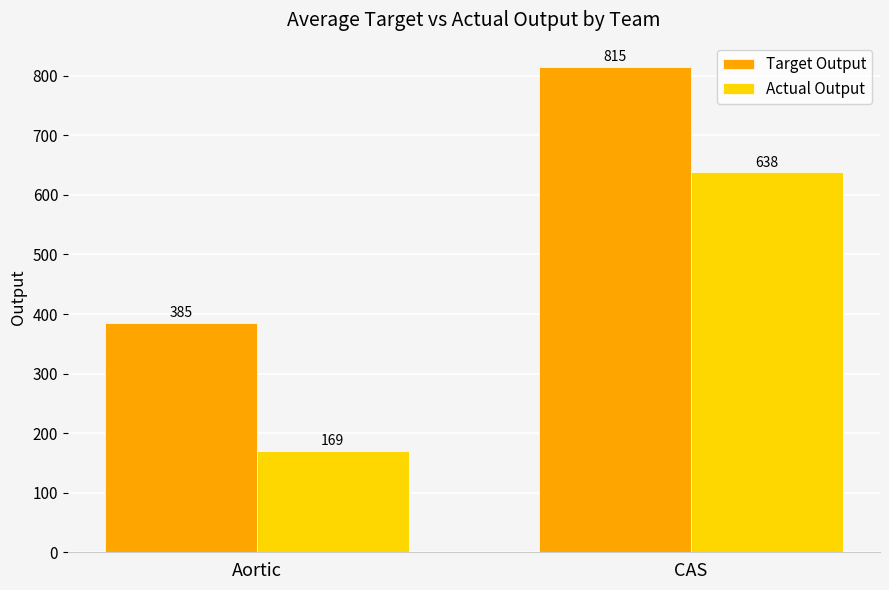

Which series has the largest total across all categories?

Target Output